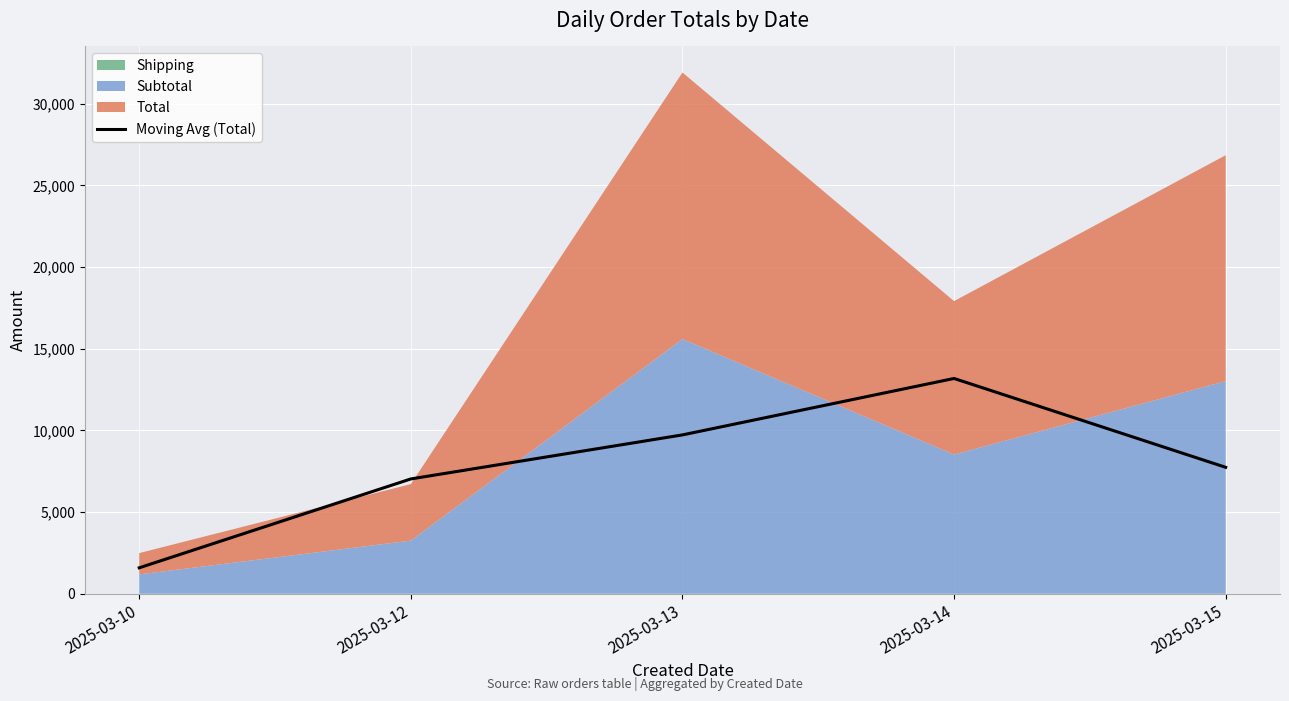

At which label is the value closest to 7385?

2025-03-12